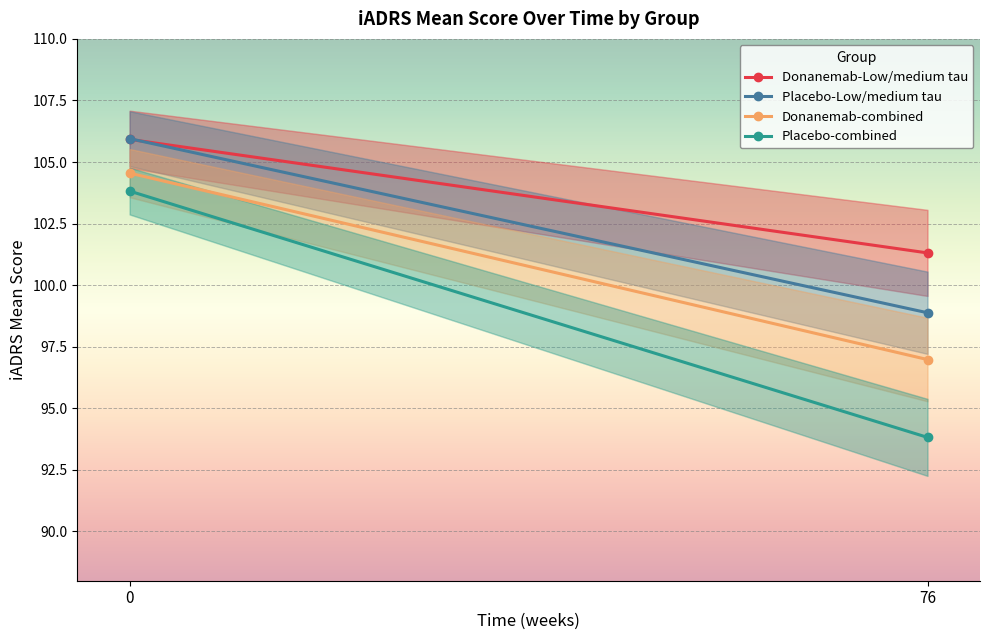

Rank the categories by Placebo-Low/medium tau value from lowest to highest.

76, 0